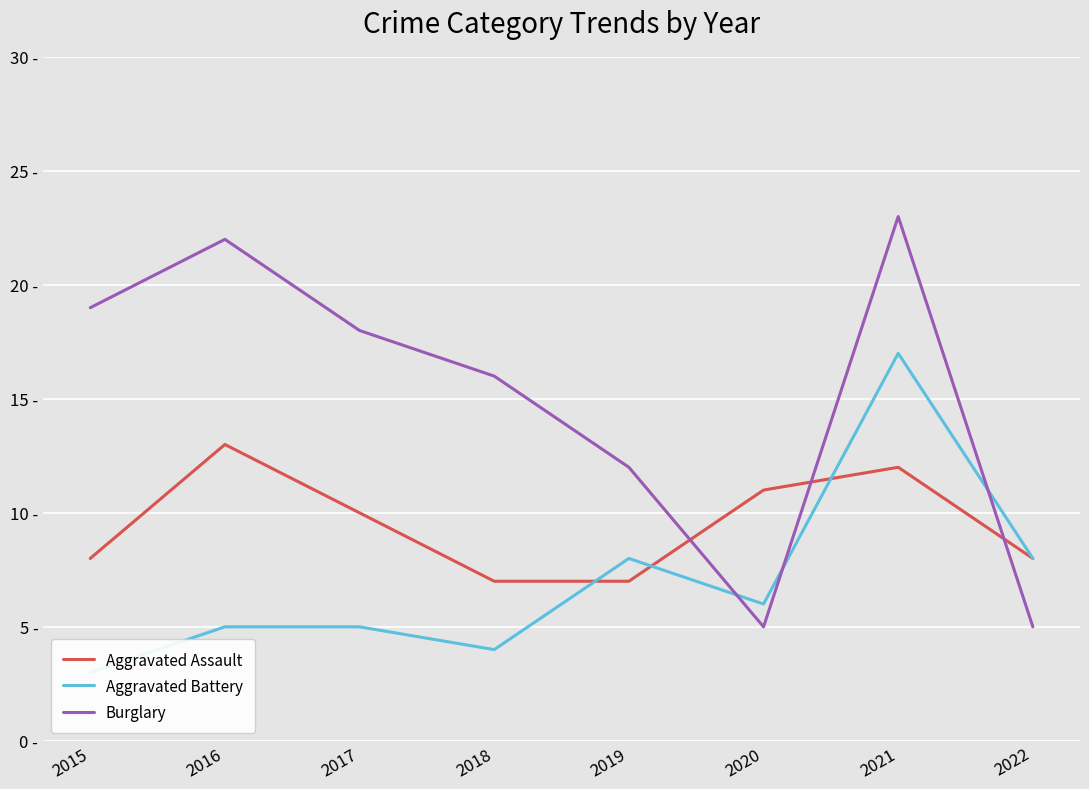

The value of Aggravated Assault at 2021 is 17. True or false?

False